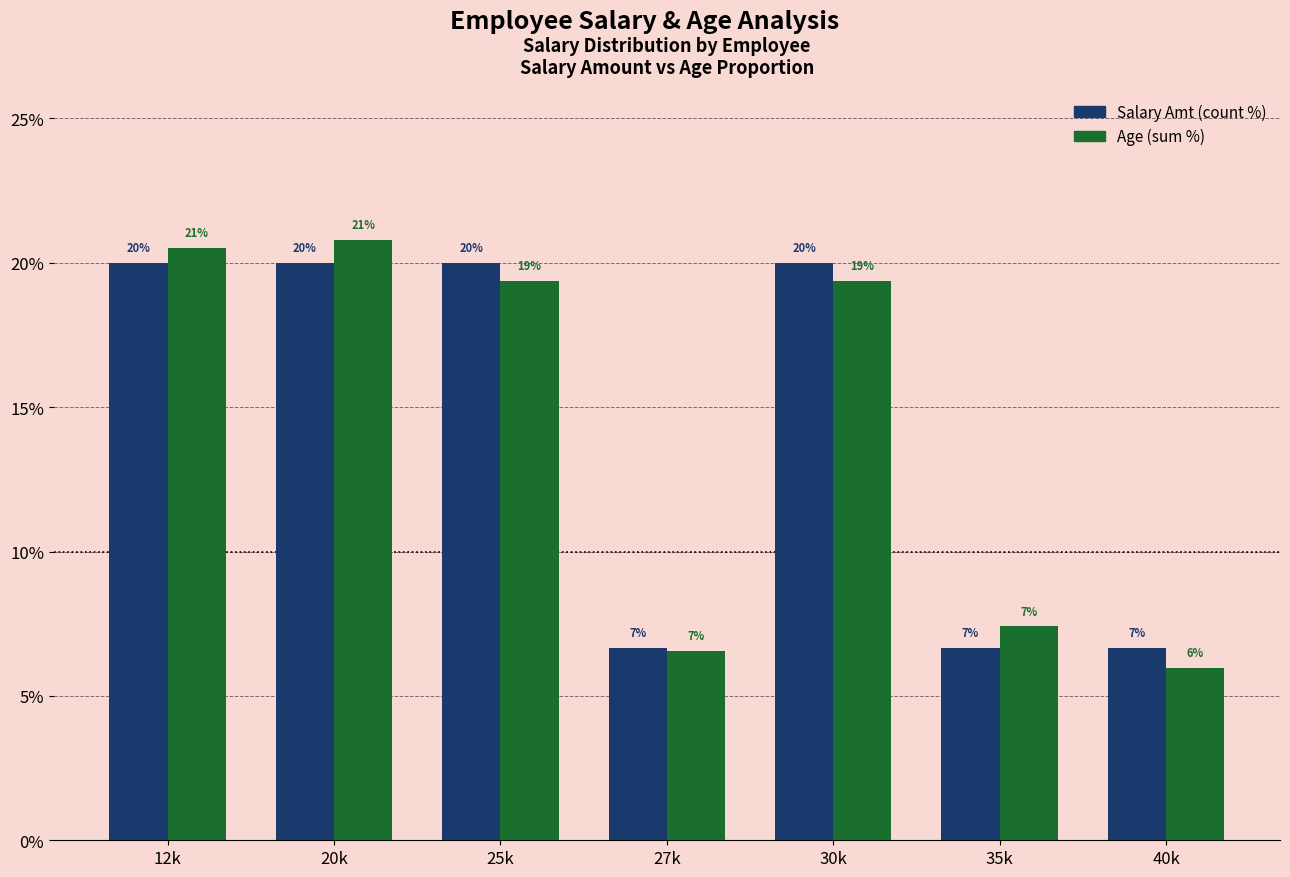

Reading left to right, list all the values displayed in this chart.

Salary Amt: 12k=20.0	20k=20.0	25k=20.0	27k=6.7	30k=20.0	35k=6.7	40k=6.7
Age: 12k=20.5	20k=20.8	25k=19.4	27k=6.6	30k=19.4	35k=7.4	40k=6.0